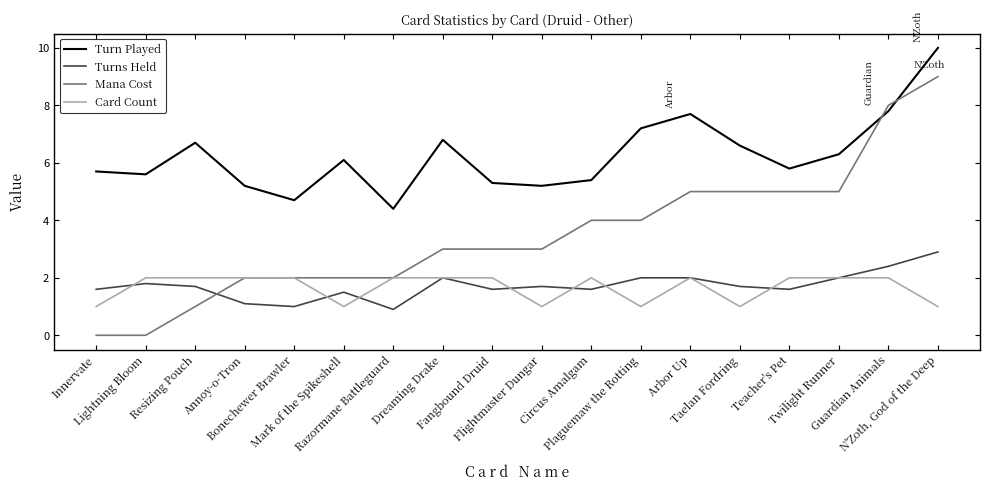

Reading right to left, what are all the values shown in this chart?

Turn Played: N'Zoth, God of the Deep=10.0	Guardian Animals=7.8	Twilight Runner=6.3	Teacher's Pet=5.8	Taelan Fordring=6.6	Arbor Up=7.7	Plaguemaw the Rotting=7.2	Circus Amalgam=5.4	Flightmaster Dungar=5.2	Fangbound Druid=5.3	Dreaming Drake=6.8	Razormane Battleguard=4.4	Mark of the Spikeshell=6.1	Bonechewer Brawler=4.7	Annoy-o-Tron=5.2	Resizing Pouch=6.7	Lightning Bloom=5.6	Innervate=5.7
Turns Held: N'Zoth, God of the Deep=2.9	Guardian Animals=2.4	Twilight Runner=2.0	Teacher's Pet=1.6	Taelan Fordring=1.7	Arbor Up=2.0	Plaguemaw the Rotting=2.0	Circus Amalgam=1.6	Flightmaster Dungar=1.7	Fangbound Druid=1.6	Dreaming Drake=2.0	Razormane Battleguard=0.9	Mark of the Spikeshell=1.5	Bonechewer Brawler=1.0	Annoy-o-Tron=1.1	Resizing Pouch=1.7	Lightning Bloom=1.8	Innervate=1.6
Mana Cost: N'Zoth, God of the Deep=9.0	Guardian Animals=8.0	Twilight Runner=5.0	Teacher's Pet=5.0	Taelan Fordring=5.0	Arbor Up=5.0	Plaguemaw the Rotting=4.0	Circus Amalgam=4.0	Flightmaster Dungar=3.0	Fangbound Druid=3.0	Dreaming Drake=3.0	Razormane Battleguard=2.0	Mark of the Spikeshell=2.0	Bonechewer Brawler=2.0	Annoy-o-Tron=2.0	Resizing Pouch=1.0	Lightning Bloom=0.0	Innervate=0.0
Card Count: N'Zoth, God of the Deep=1.0	Guardian Animals=2.0	Twilight Runner=2.0	Teacher's Pet=2.0	Taelan Fordring=1.0	Arbor Up=2.0	Plaguemaw the Rotting=1.0	Circus Amalgam=2.0	Flightmaster Dungar=1.0	Fangbound Druid=2.0	Dreaming Drake=2.0	Razormane Battleguard=2.0	Mark of the Spikeshell=1.0	Bonechewer Brawler=2.0	Annoy-o-Tron=2.0	Resizing Pouch=2.0	Lightning Bloom=2.0	Innervate=1.0